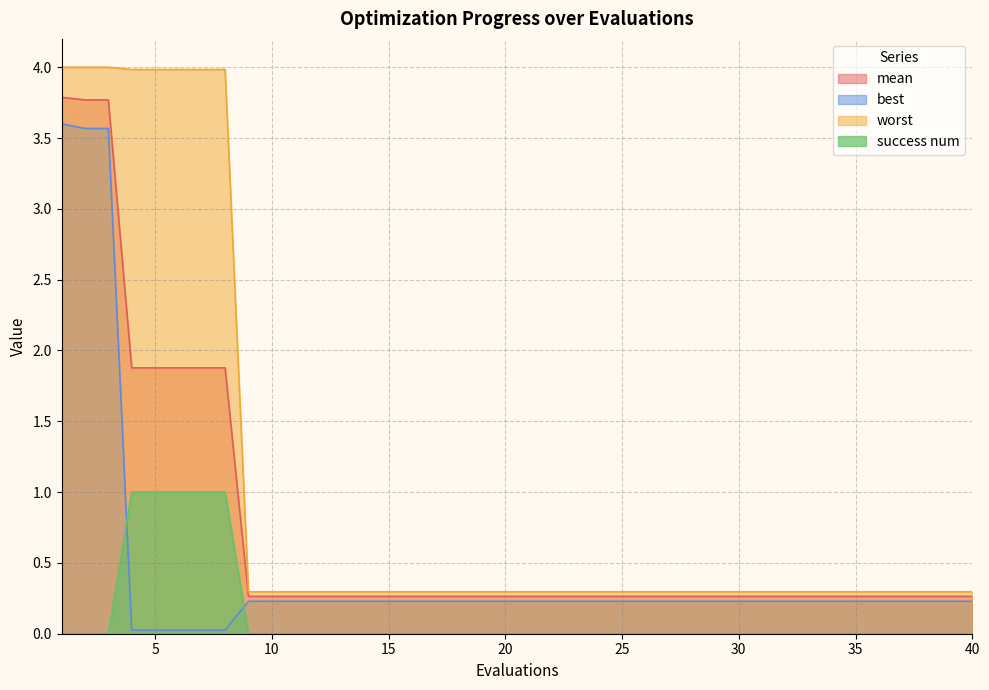

True or false: best has more than 1 interior local peaks.

False